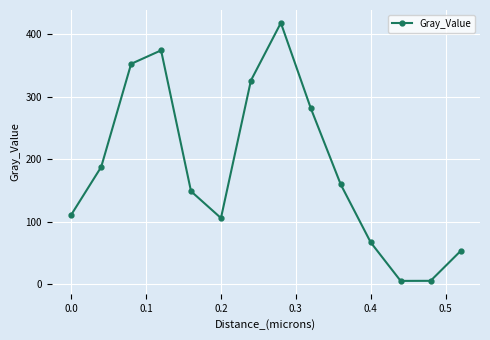

What is the maximum value shown in the chart?

417.7